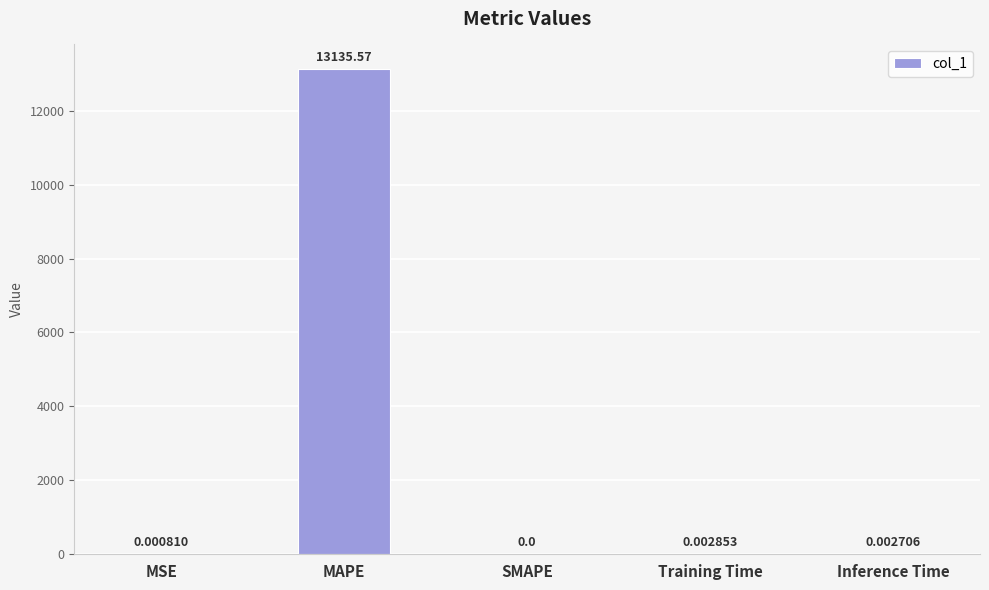

Between Inference Time and Training Time, which is larger?

Training Time